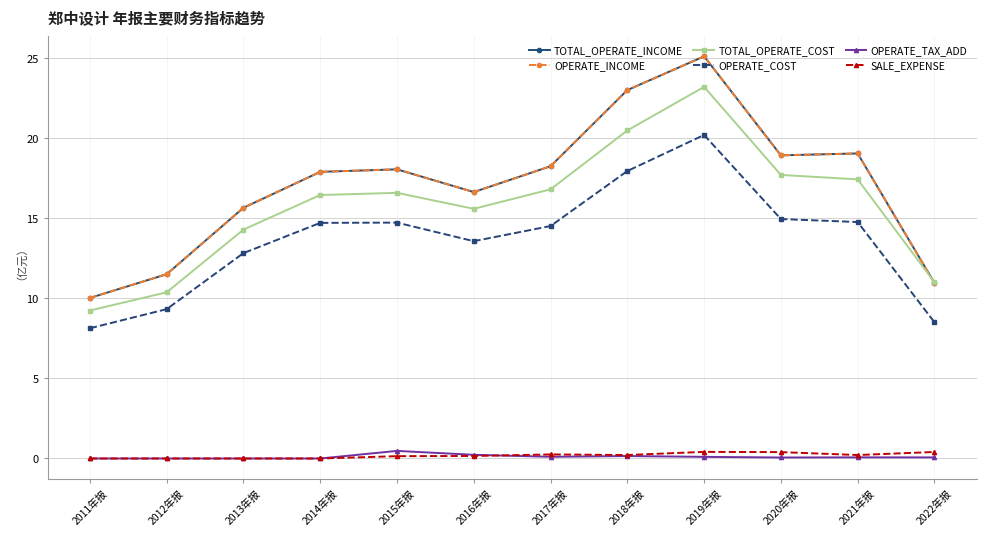

Does the chart have visible grid lines?

Yes